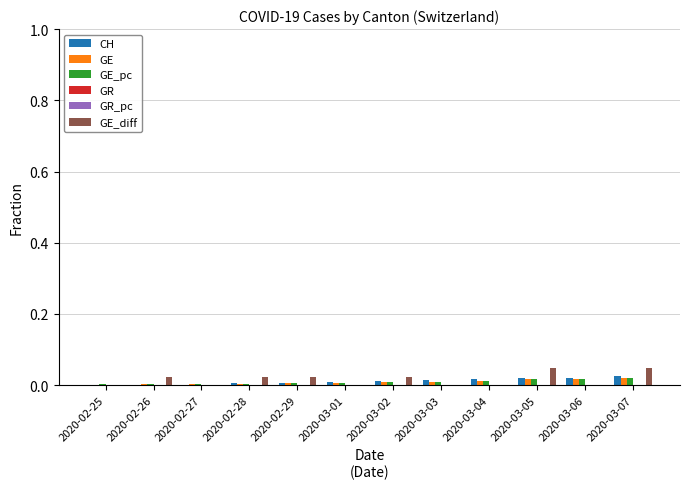

At which label does GE_diff reach its minimum?

2020-02-25